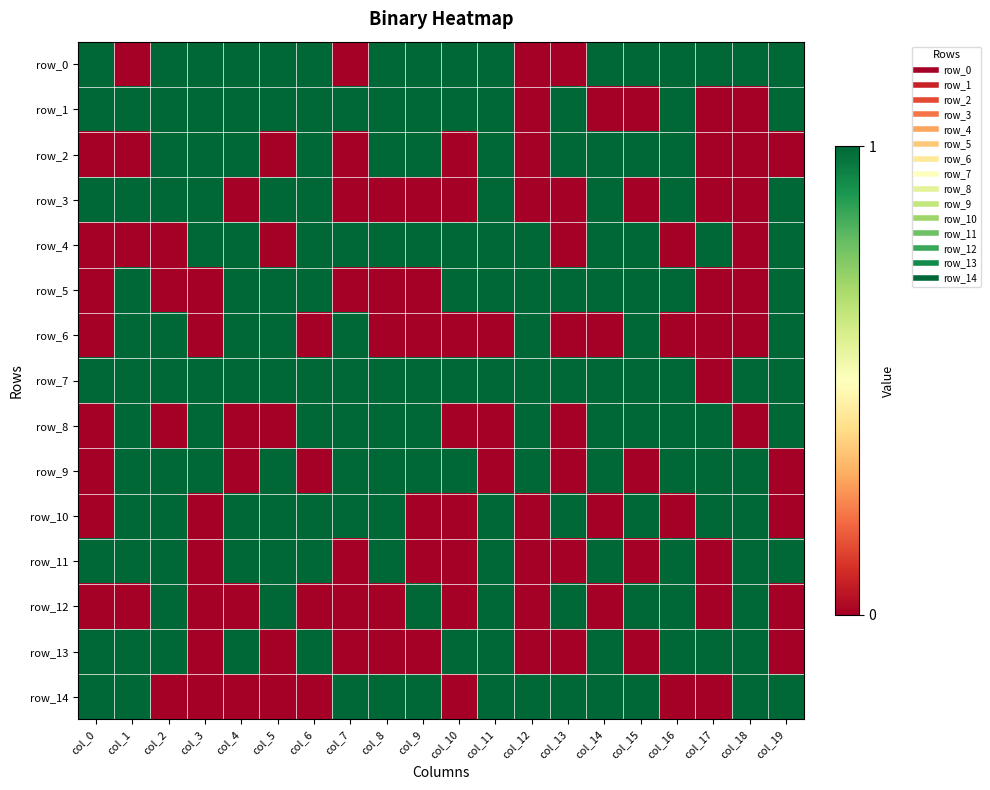

How many positive values does the row_3 series have?

10